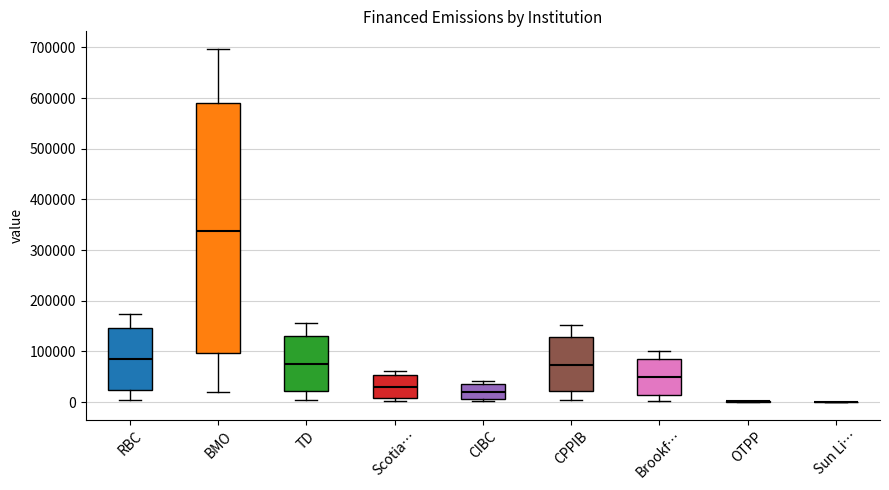

Comparing the boxes themselves (not the whiskers), which one is the tallest?

BMO